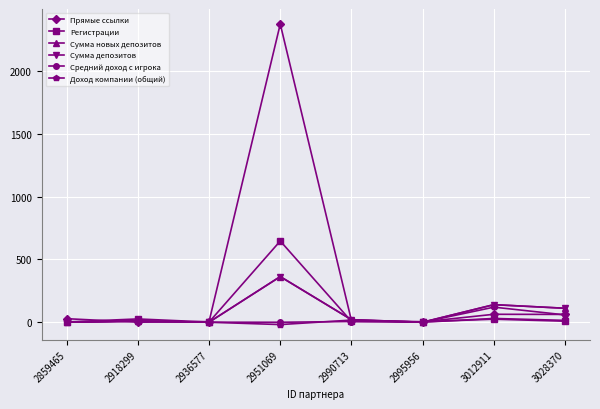

At which label is Сумма депозитов closest to 181?

3012911